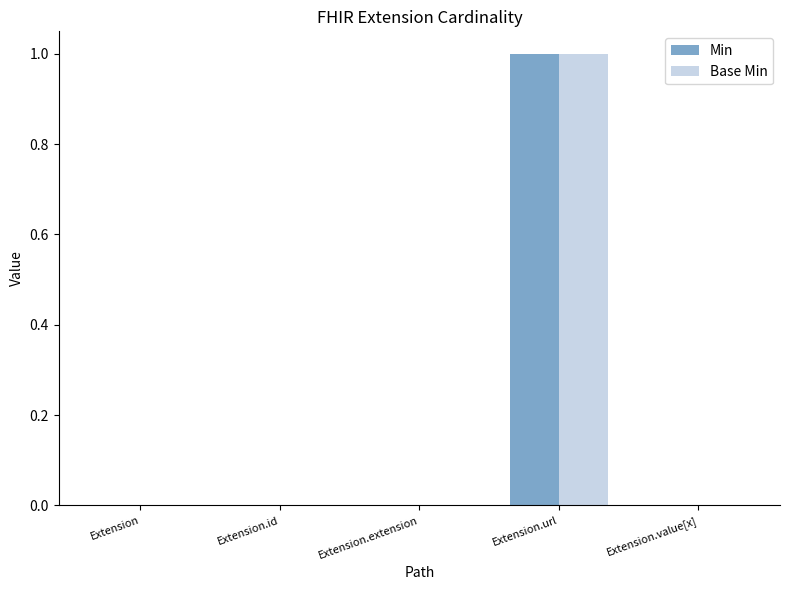

True or false: Base Min has a value of 1 at Extension.url.

True